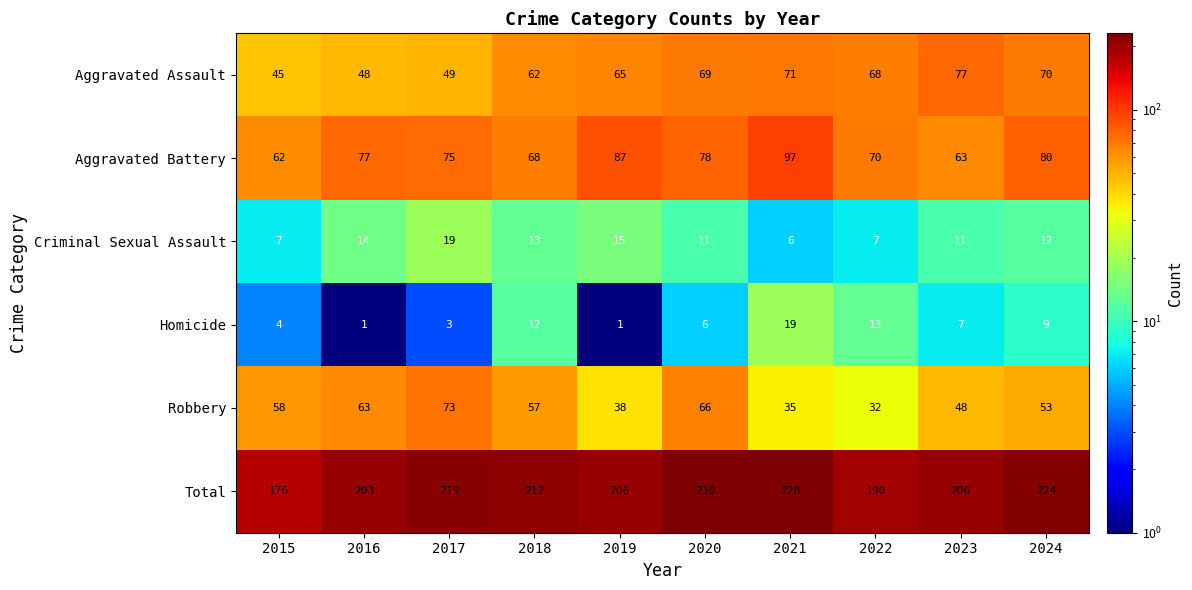

What is the minimum value for Total?

176